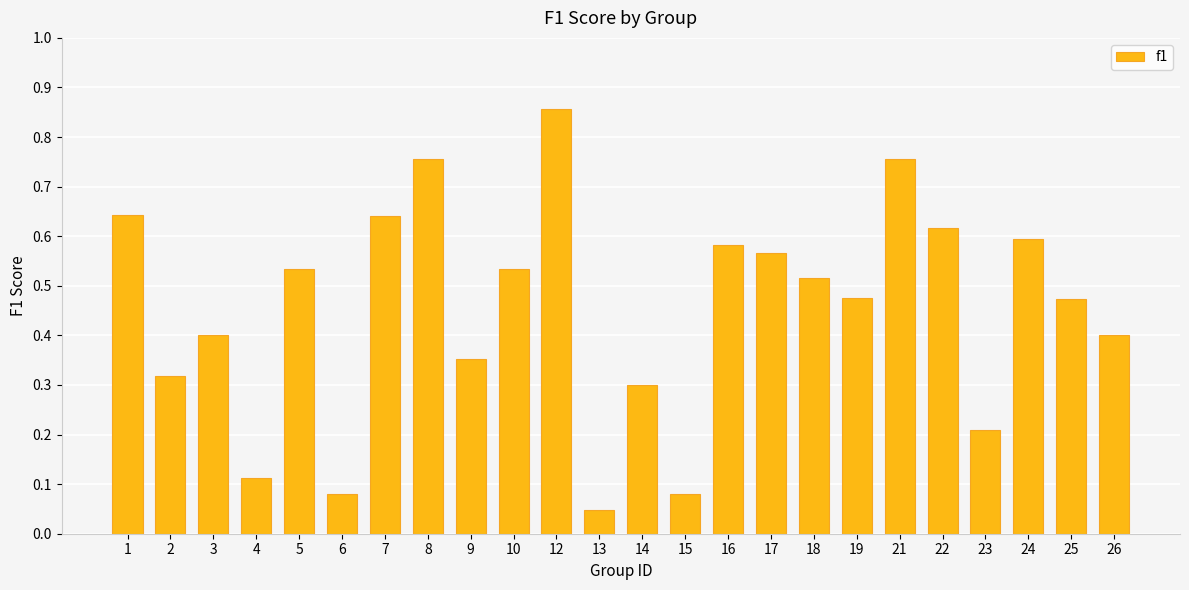

At which label is the value closest to 0?

13